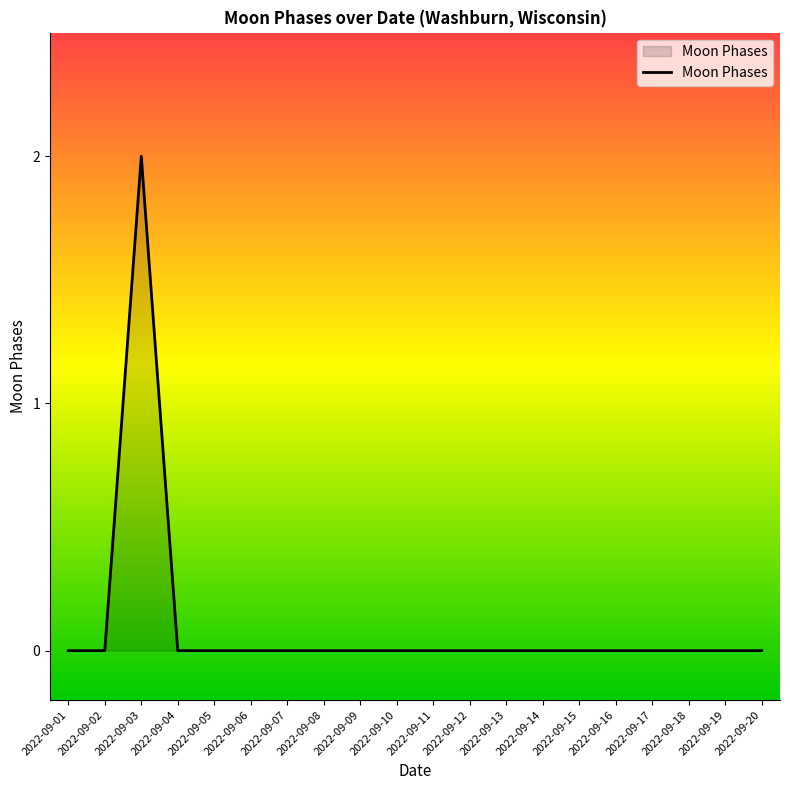

True or false: there are more than 0 points higher than both neighbors.

True